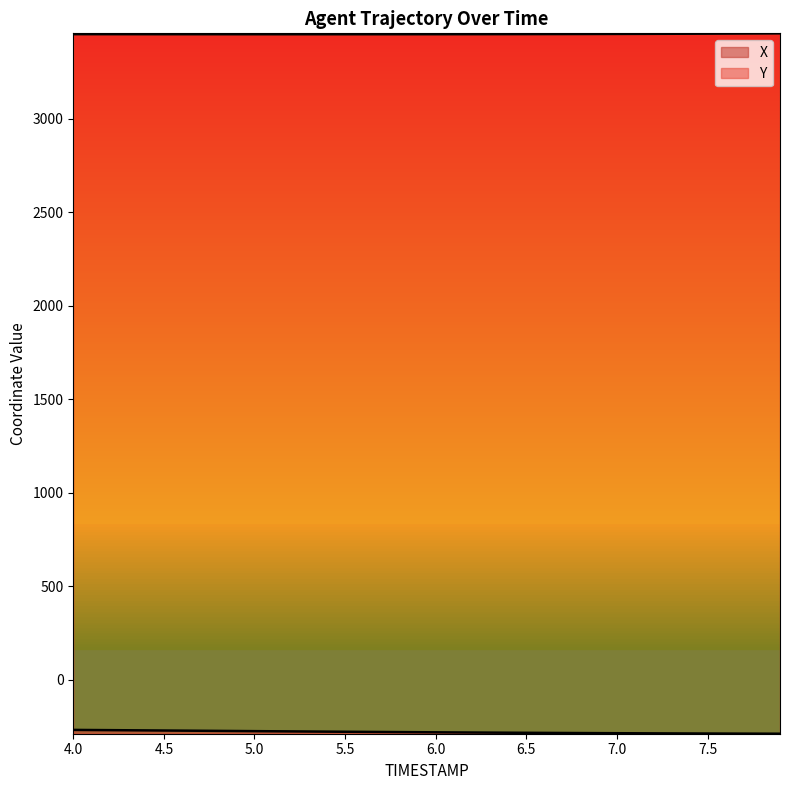

Is it true that Y equals 5618.8 at 7.0?

False